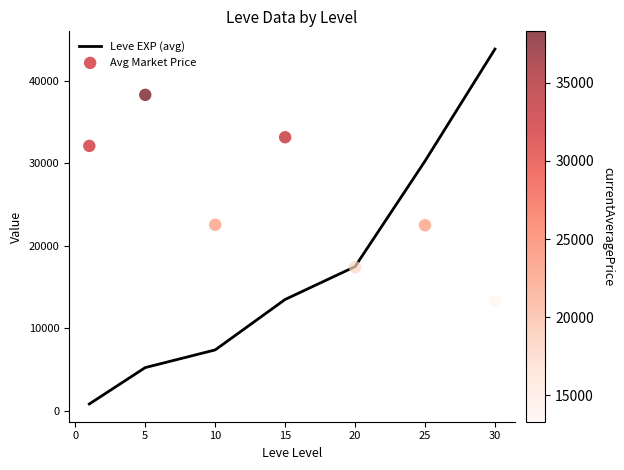

Which series reaches the maximum Y coordinate?

Leve EXP (avg)